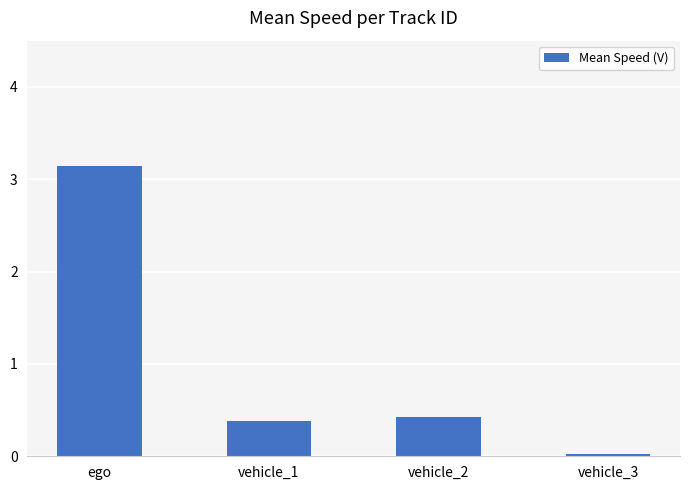

What is the difference between the values at vehicle_3 and vehicle_1?

0.4